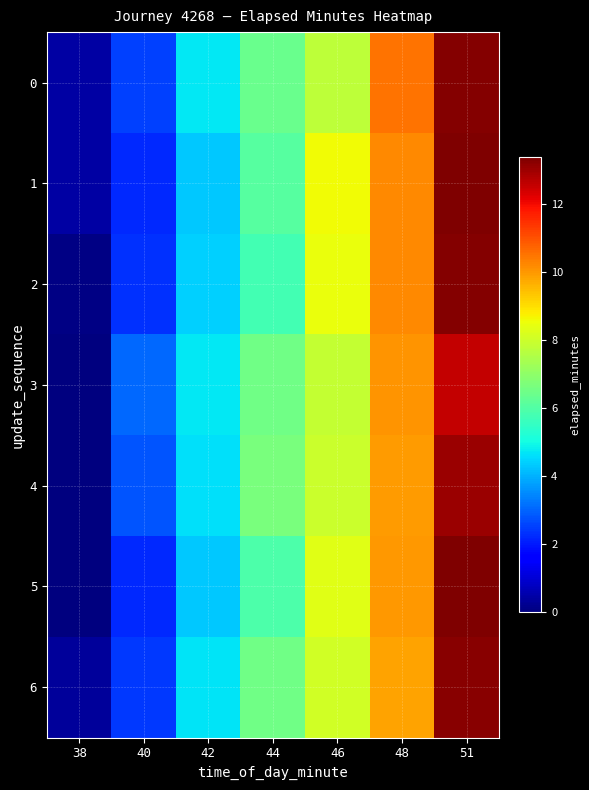

Reading left to right, extract all data points from this chart.

0: 38=0.4	40=2.5	42=4.7	44=6.4	46=7.8	48=10.6	51=13.3
1: 38=0.4	40=2.2	42=4.3	44=6.1	46=8.6	48=10.2	51=13.4
2: 38=0.1	40=2.3	42=4.4	44=5.8	46=8.5	48=10.2	51=13.3
3: 38=0.0	40=3.1	42=4.8	44=6.5	46=7.9	48=10.0	51=12.6
4: 38=0.0	40=2.8	42=4.6	44=6.7	46=8.0	48=10.0	51=13.0
5: 38=0.0	40=2.2	42=4.3	44=5.9	46=8.3	48=10.0	51=13.4
6: 38=0.4	40=2.4	42=4.7	44=6.5	46=8.1	48=9.9	51=13.2